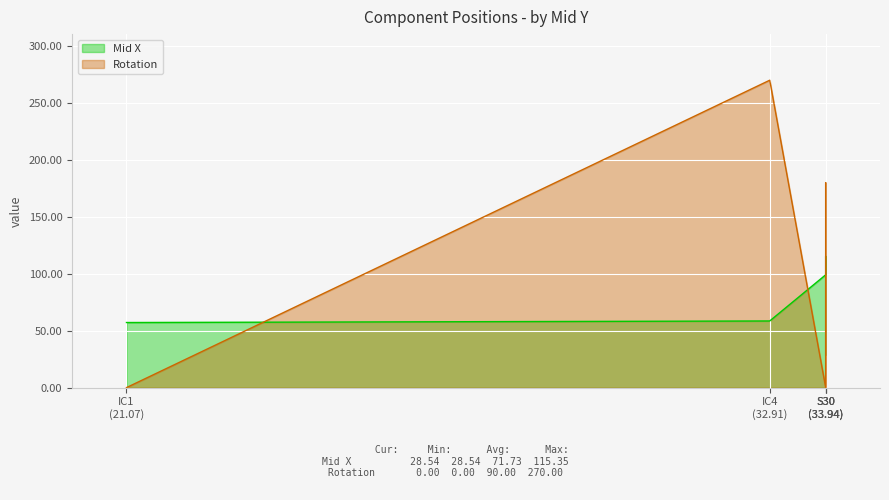

At which label does Mid X reach its minimum?

S30 (33.94)